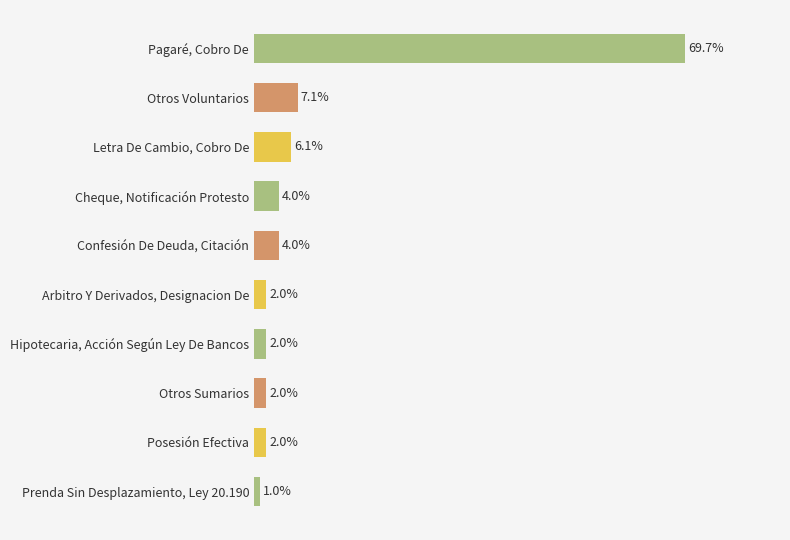

Are the bars horizontal?

Yes